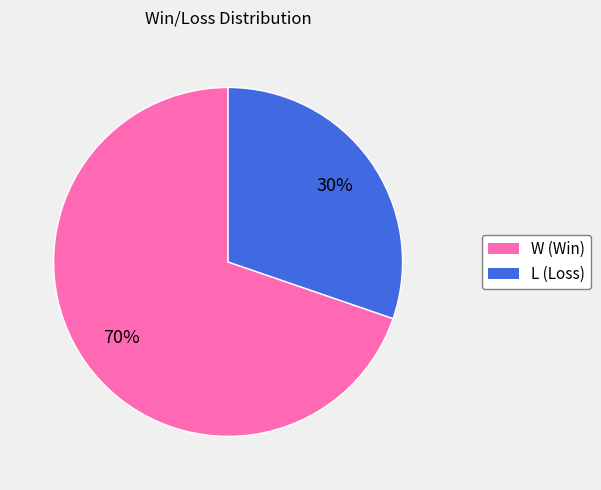

Is it true that L is 44% of the pie?

False